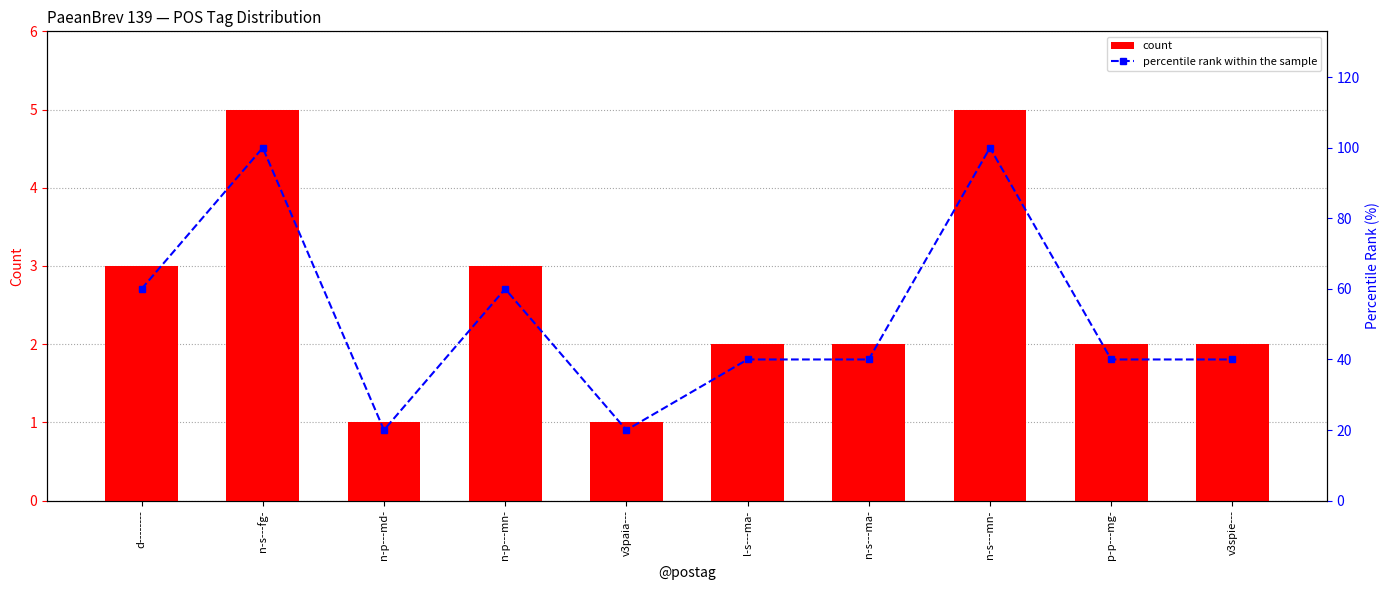

What is the sum of all percentile rank within the sample values?

520